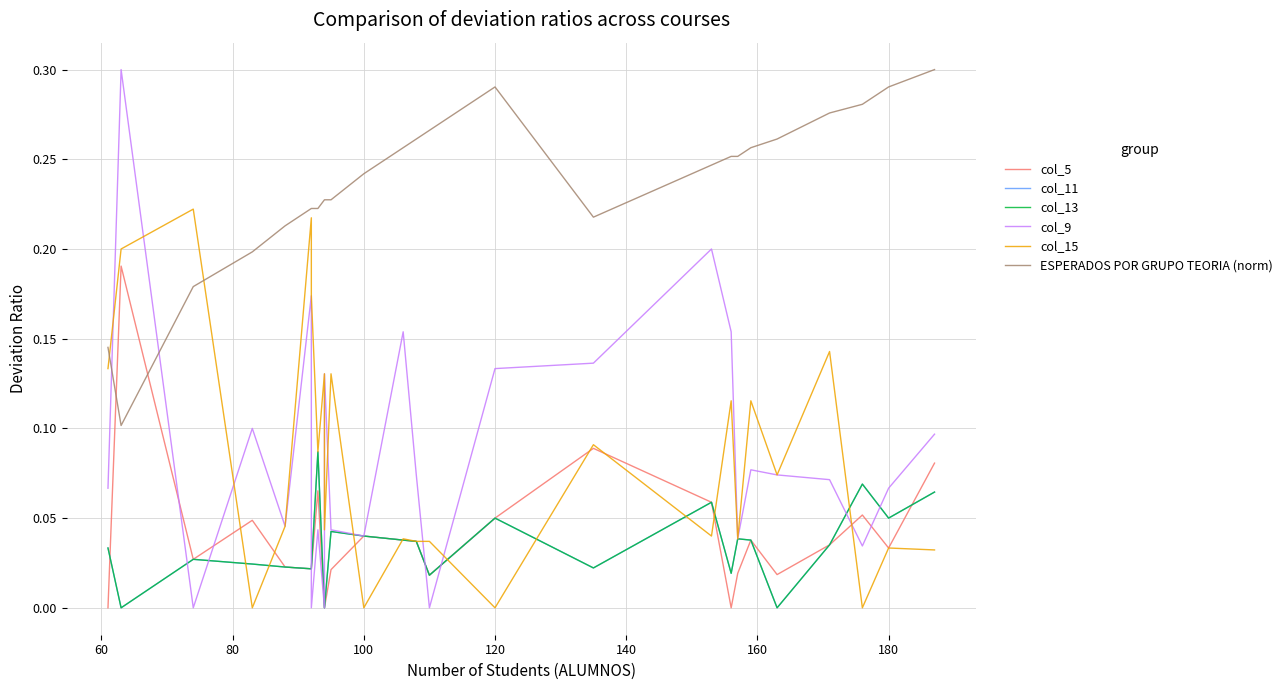

What is the total value across all series at 100?

0.4